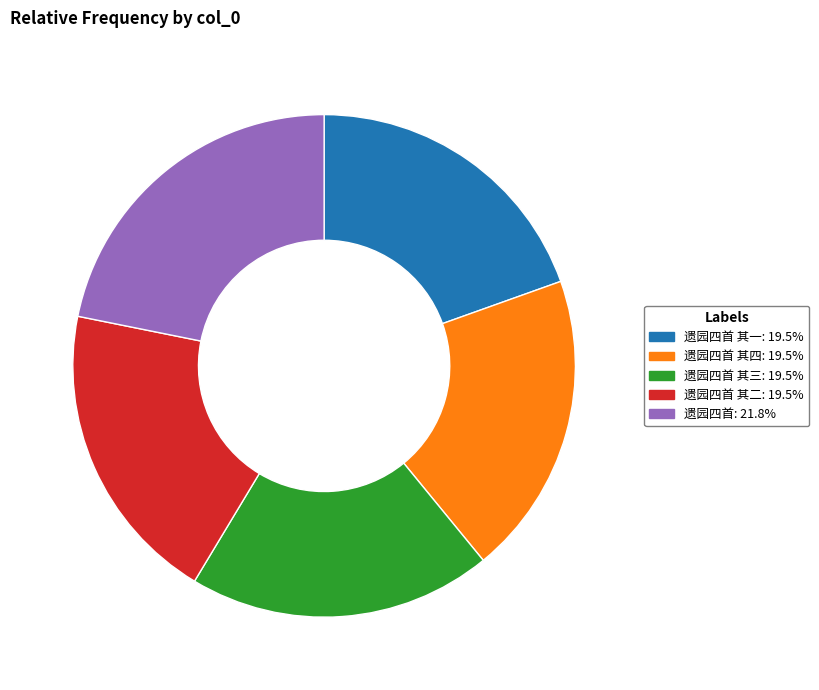

Is there any slice that represents more than half of the pie?

No